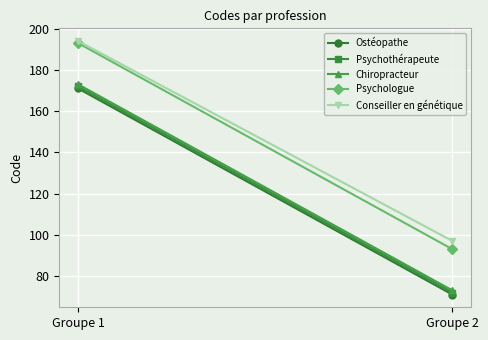

What is the spread (max minus min) of values at Groupe 2?

26